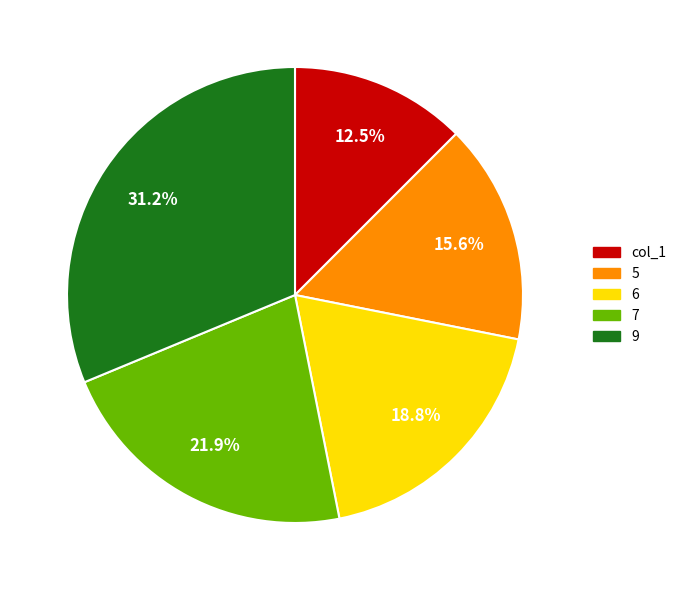

How many slices are in this pie chart?

5